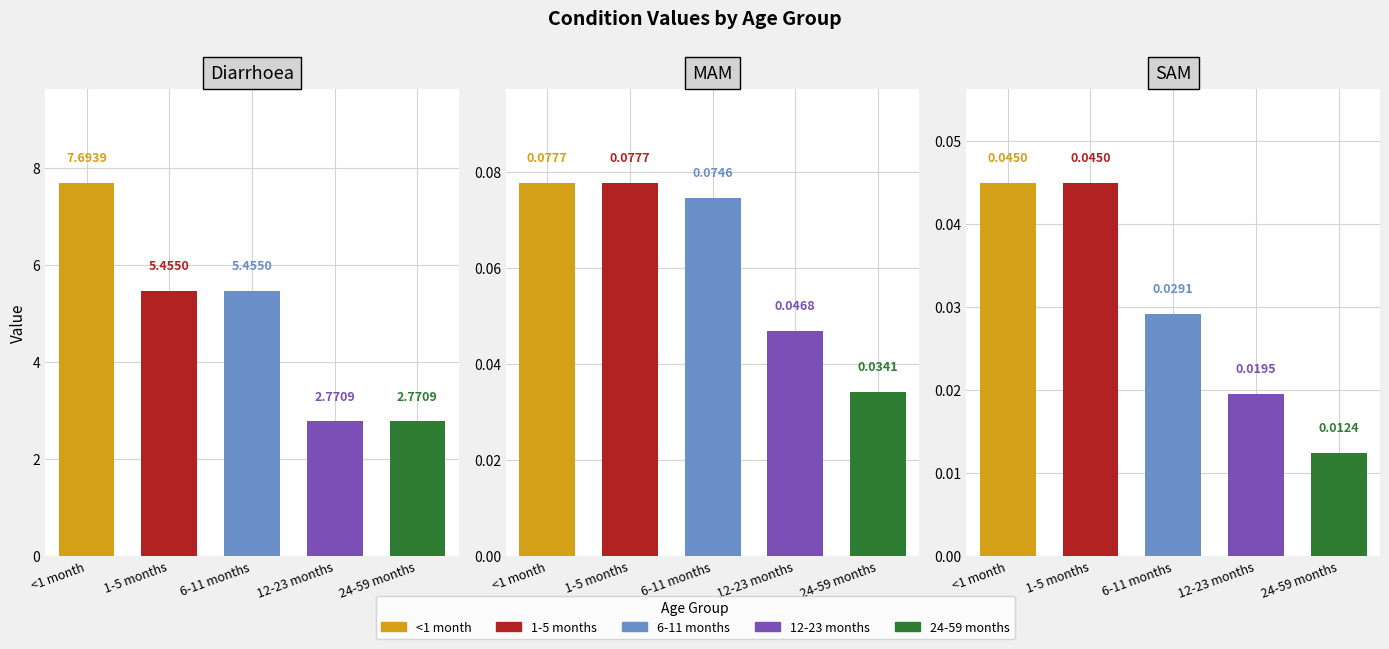

What is the value of the 1-5 months bar at the 1st from the left?

5.5